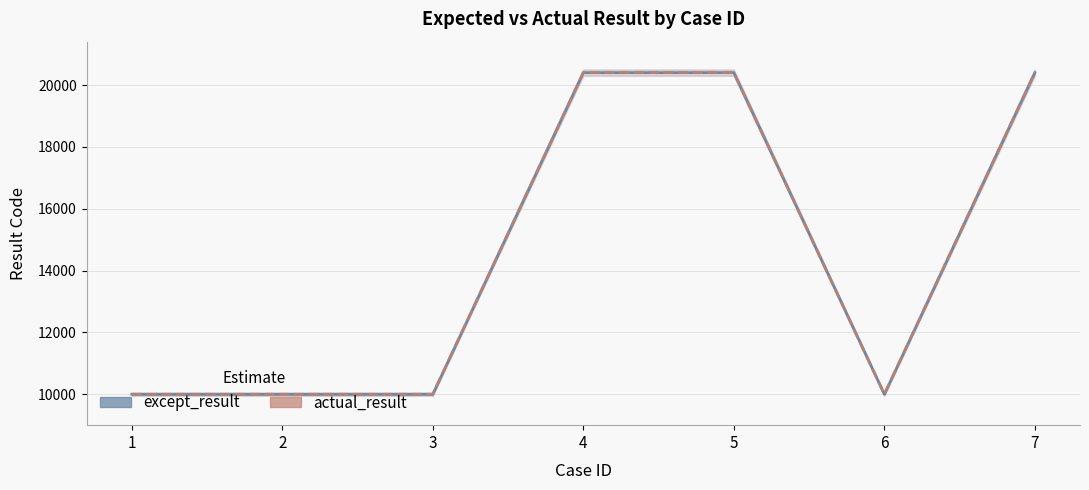

At which category is the sum across all series the highest?

7